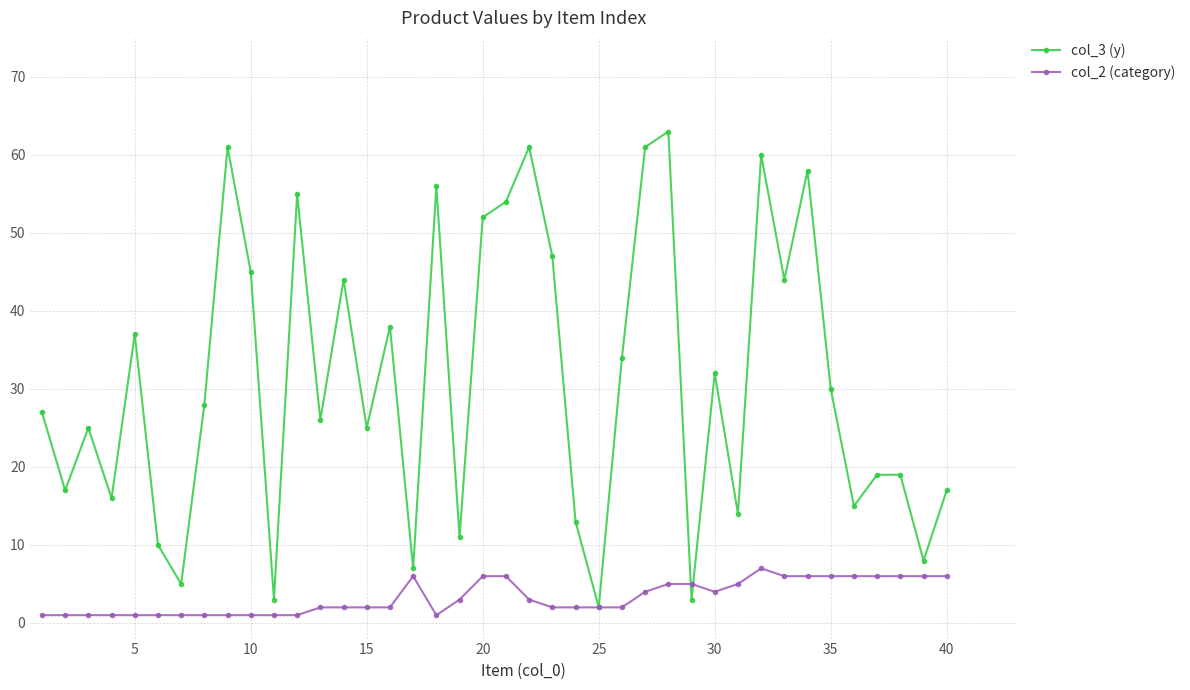

Rank the series by their maximum value, from lowest to highest.

col_2 (category), col_3 (y)